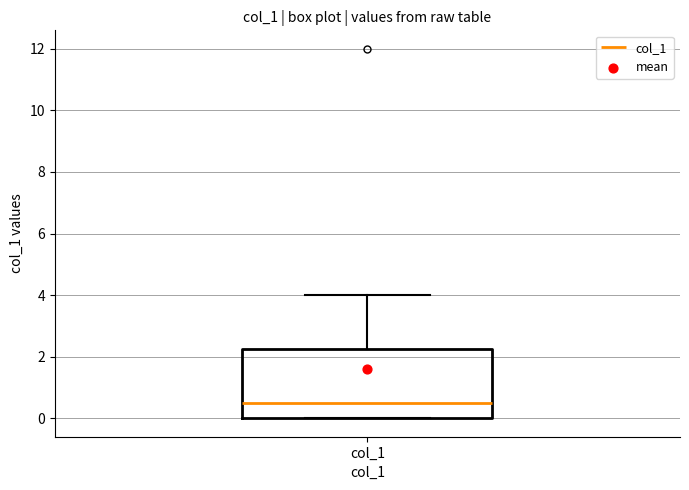

Where is the upper edge of the box for col_1 on the y-axis? The values are not printed on the chart, so give them approximately, as read against the axis.

2.2